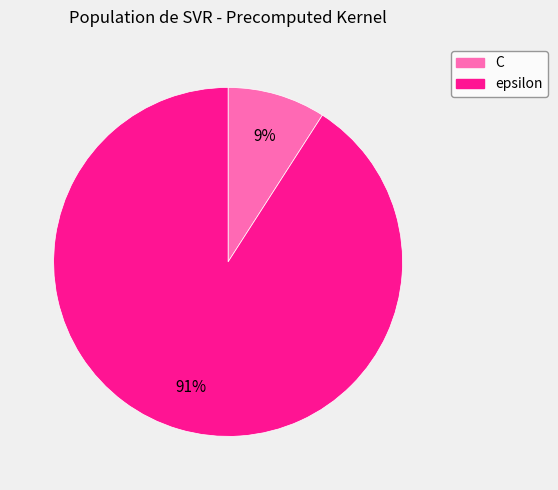

Does C represent more than half of the total?

No